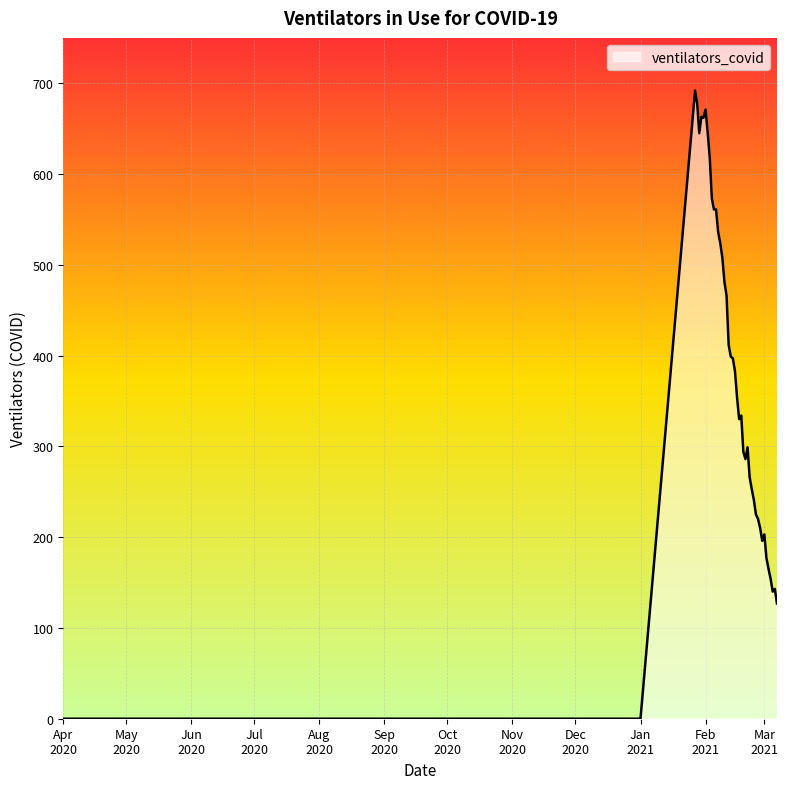

What is the greatest value displayed?

692